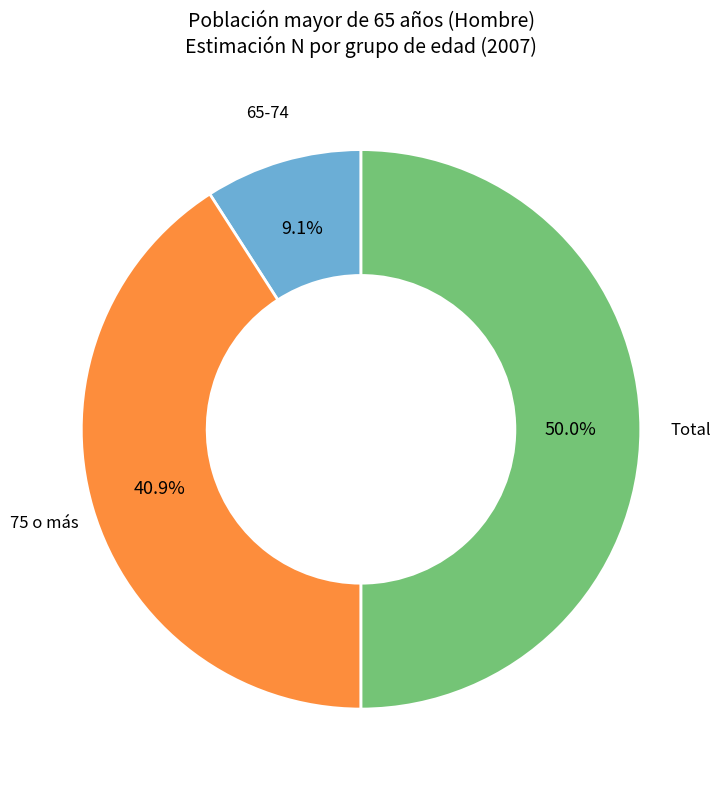

How many slices are in this pie chart?

3